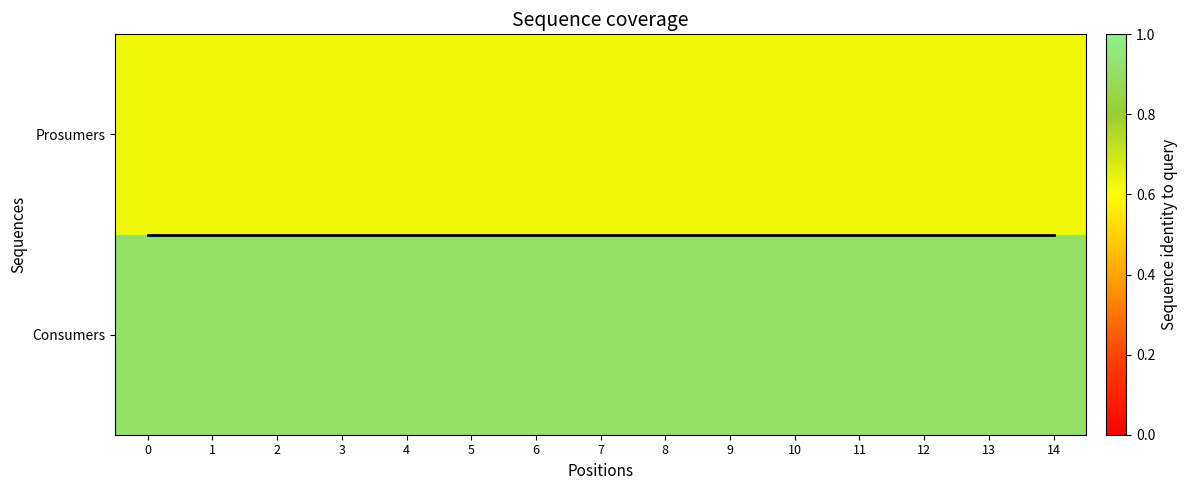

Which has a higher value, 3 or 0?

3